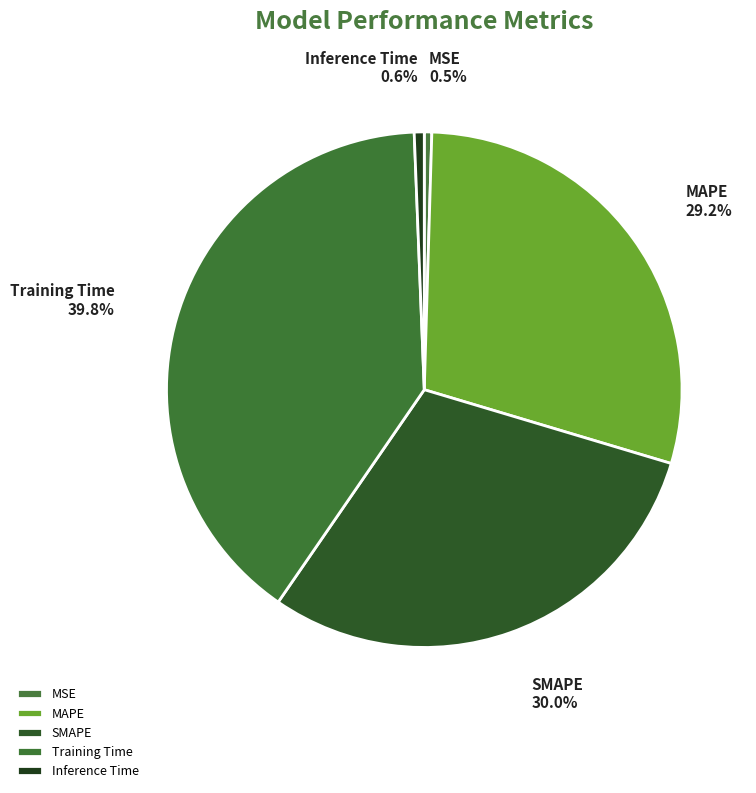

How many segments does this pie chart have?

5